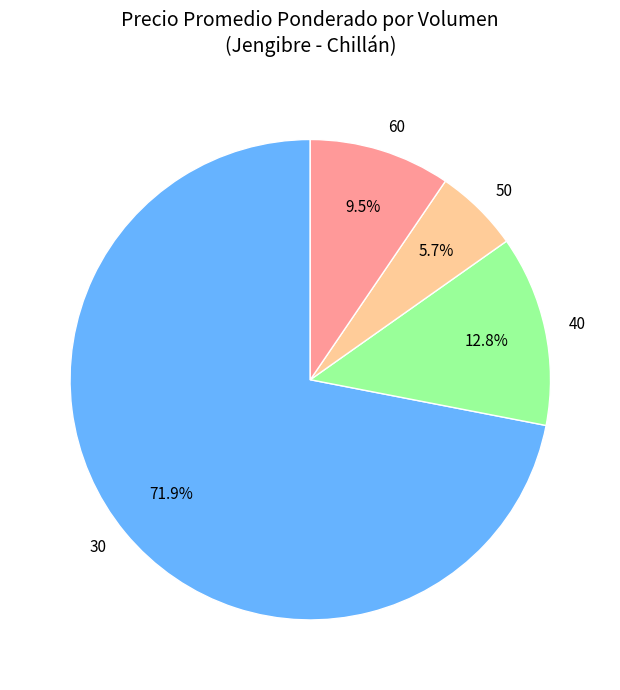

What is the ratio of the value at 30 to the value at 60?

7.6